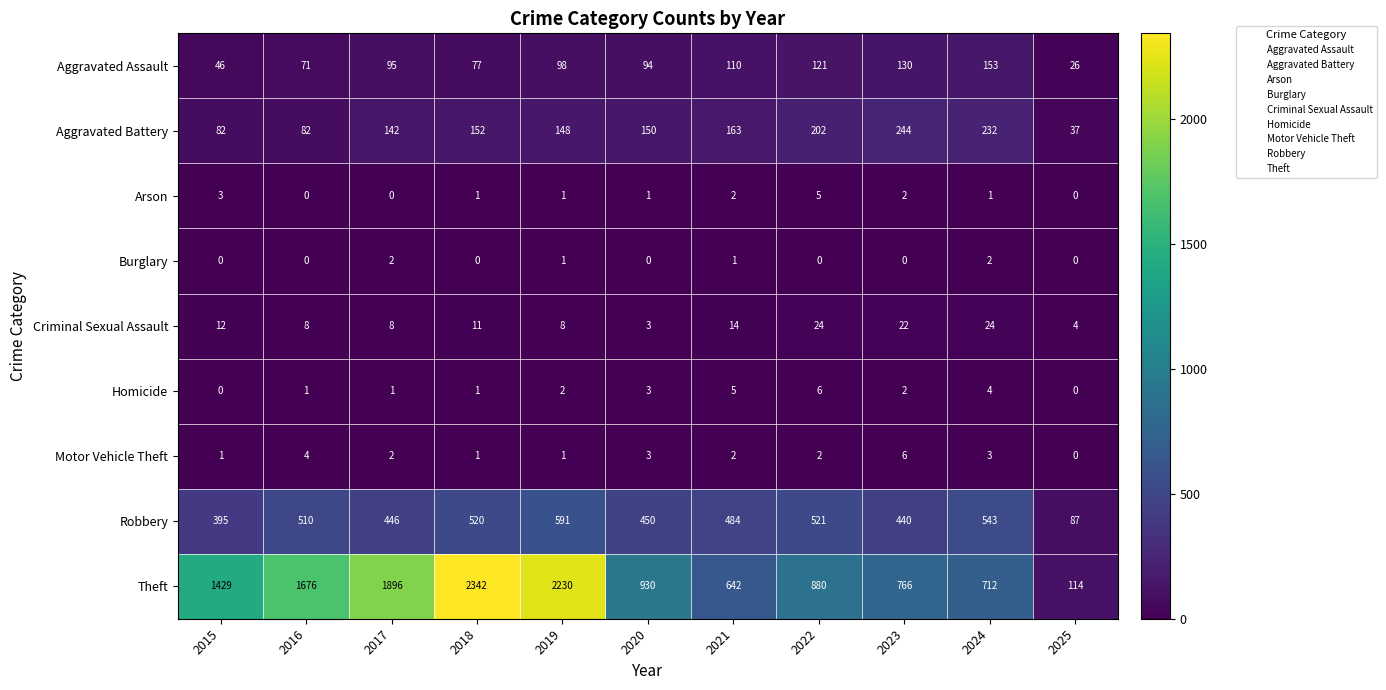

The value of Burglary at 2021 is 1. True or false?

True